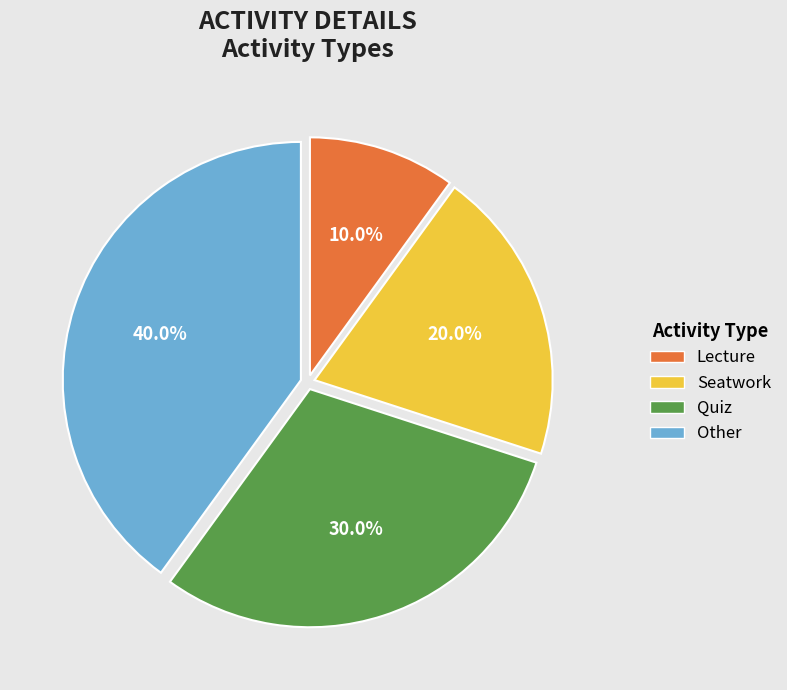

How many slices are in this pie chart?

4